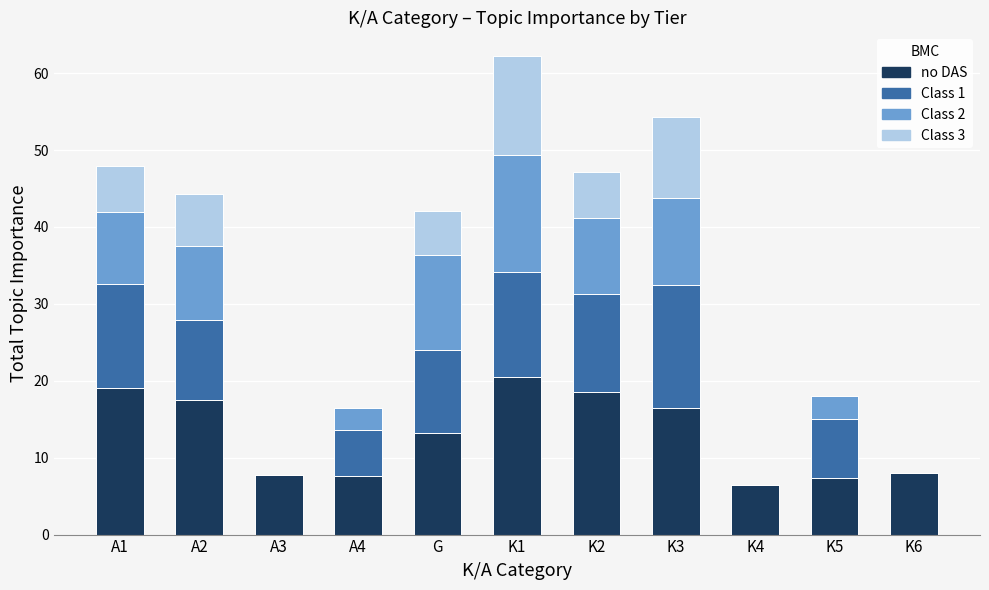

How many categories are shown in the chart?

11